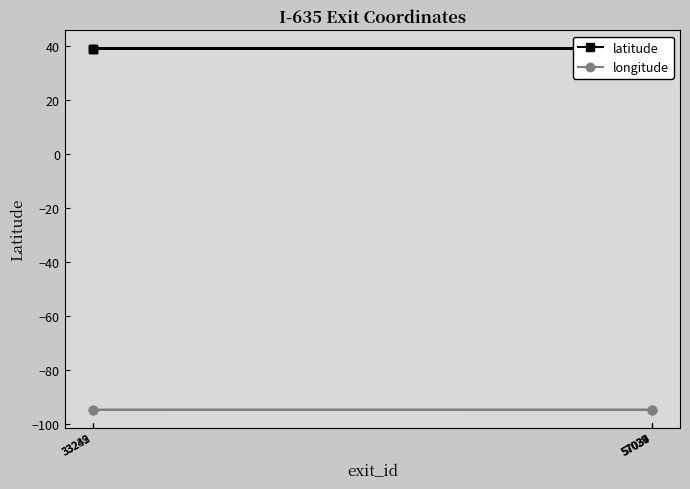

What is the lowest value of the longitude series?

-94.6